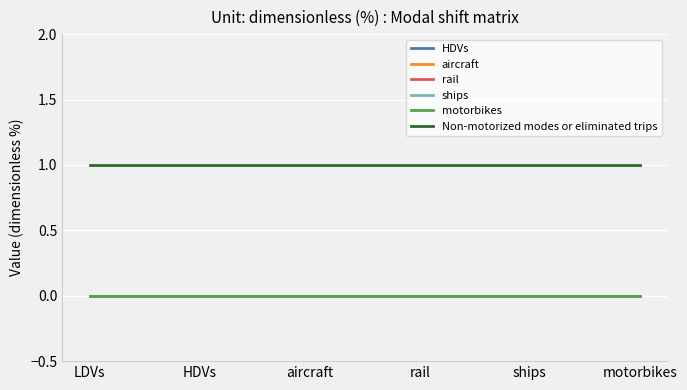

List the series in order of their peak value, highest first.

Non-motorized modes or eliminated trips, HDVs, aircraft, rail, ships, motorbikes